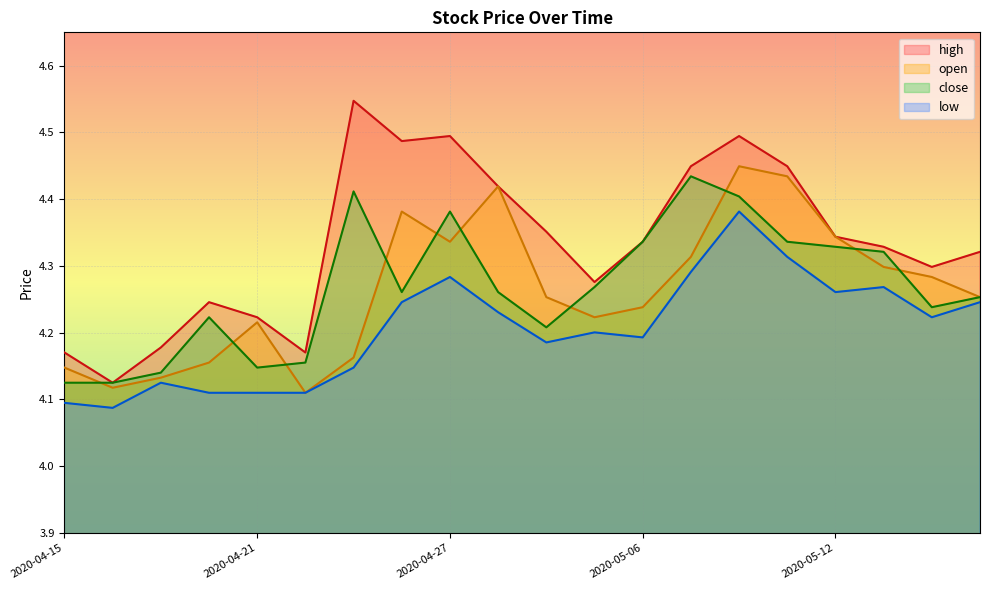

At 2020-05-13, list the series in order from smallest to largest.

low, open, close, high